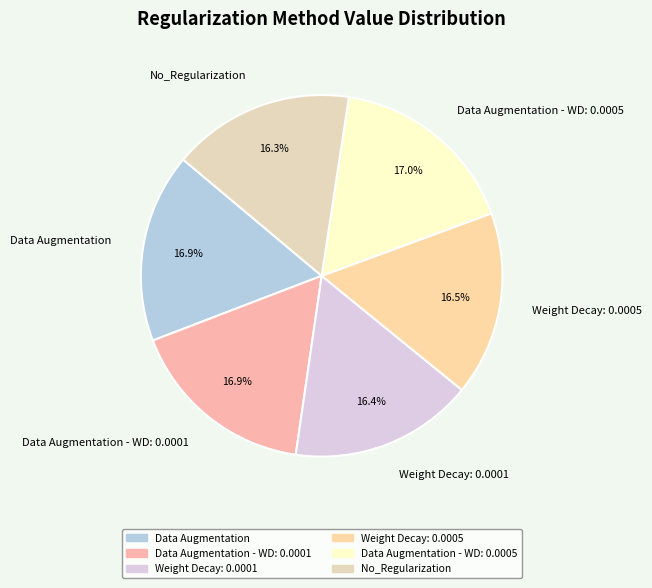

What portion of the pie excludes Weight Decay: 0.0005?

83.5%